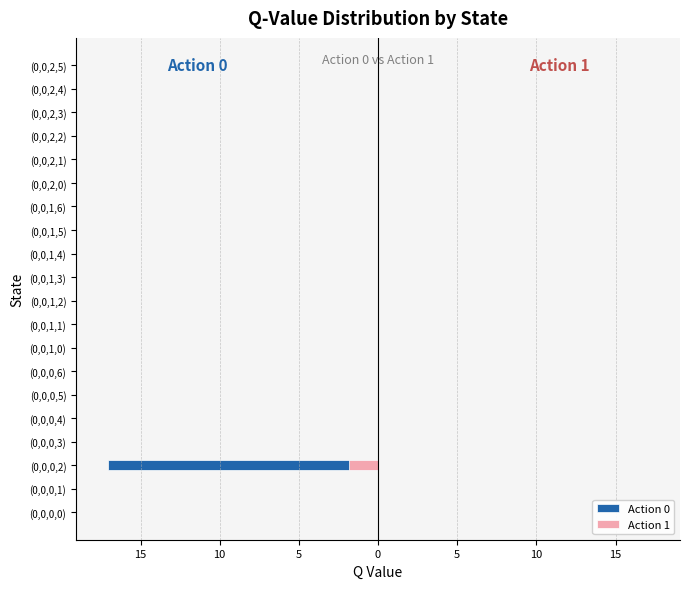

Which series has the largest total across all categories?

Action 1